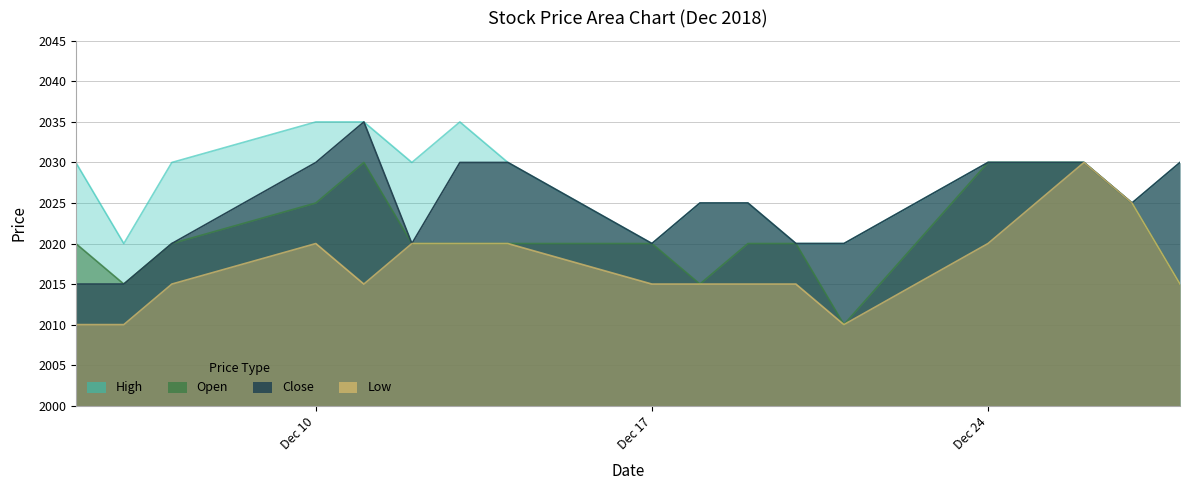

At how many categories does at least one series exceed 2027?

10